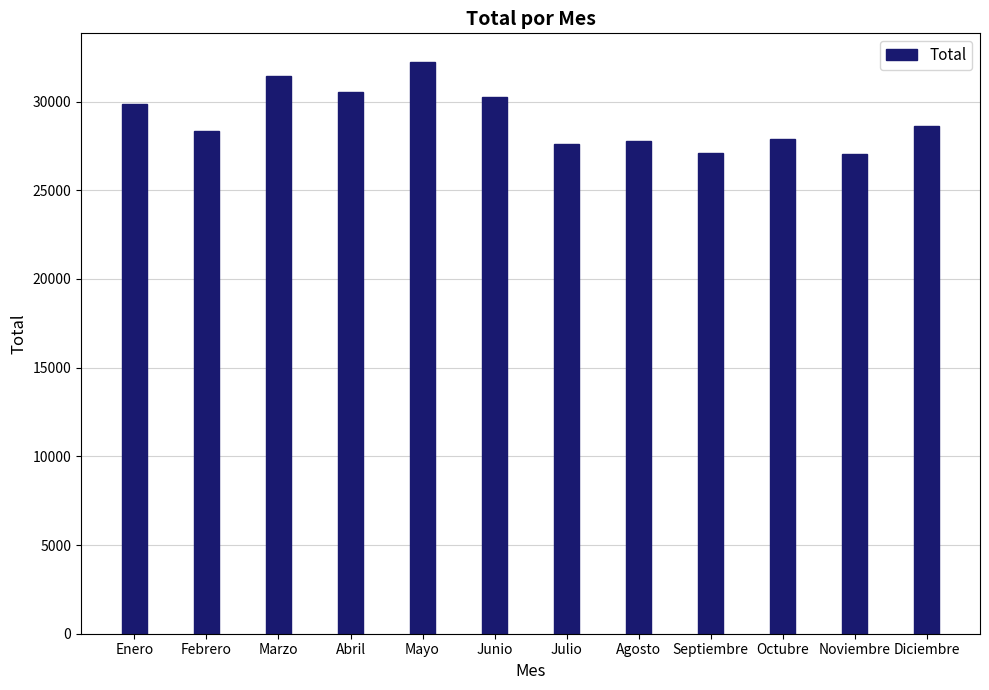

How many values are below 28615?

6